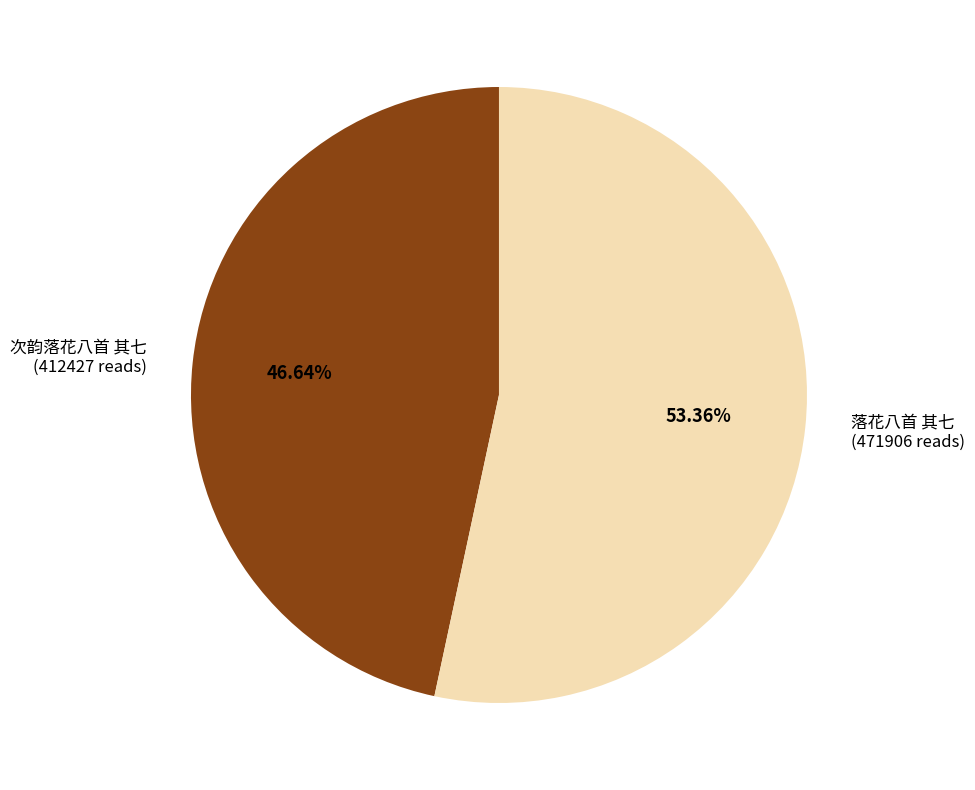

Is there a majority slice in this chart?

Yes